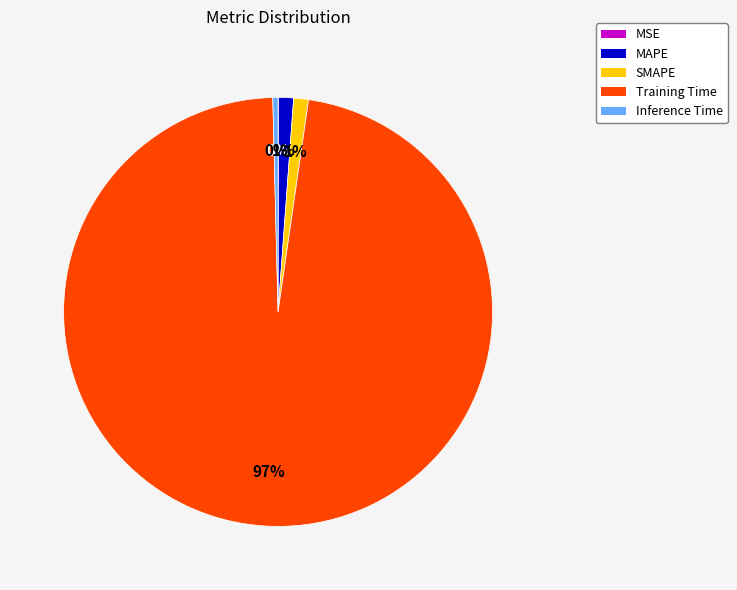

Is it true that Training Time is 97% of the pie?

True